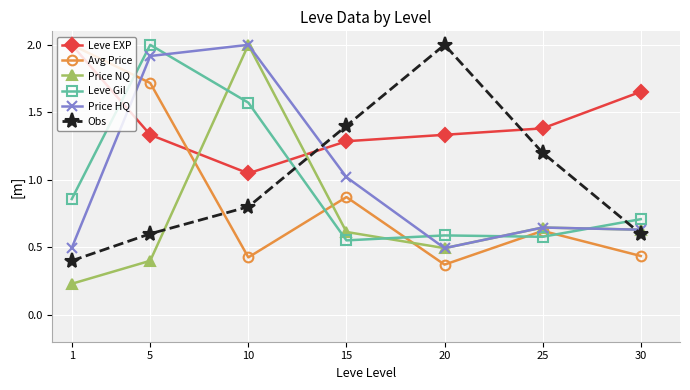

At how many categories does at least one series exceed 0?

7